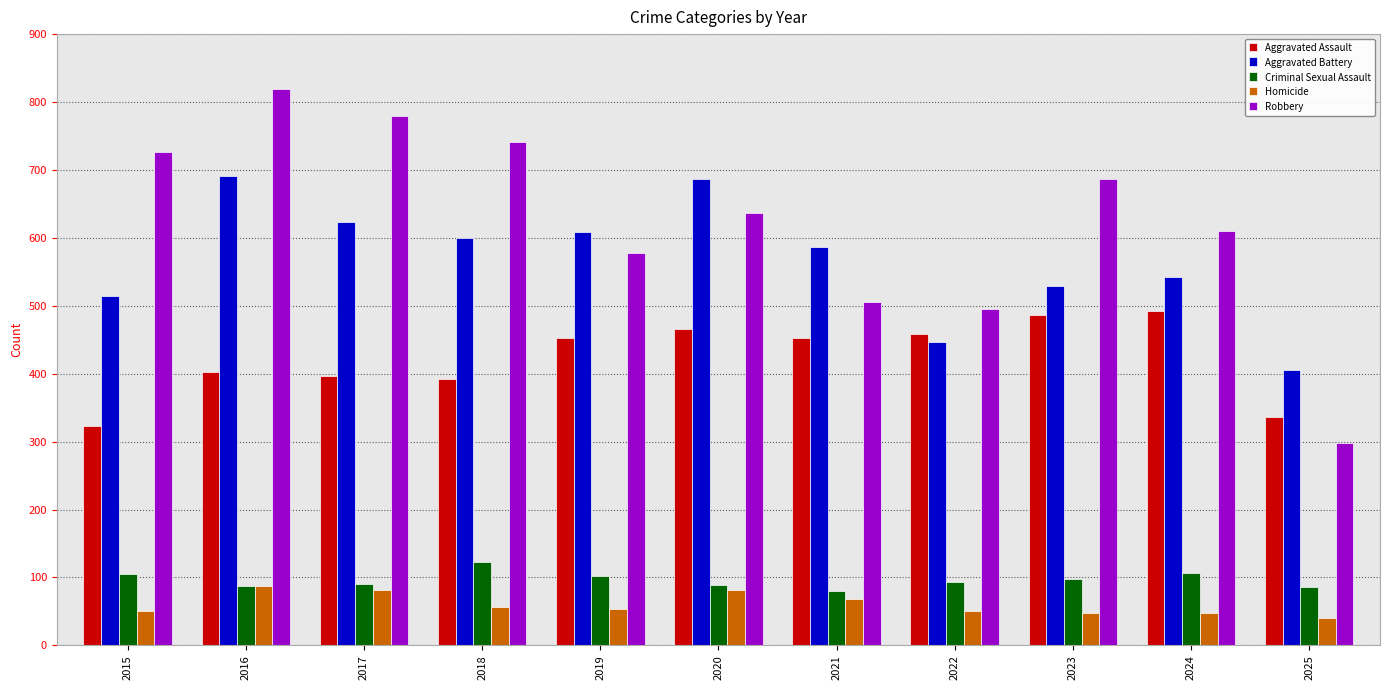

Is it true that Homicide equals 81 at 2020?

True